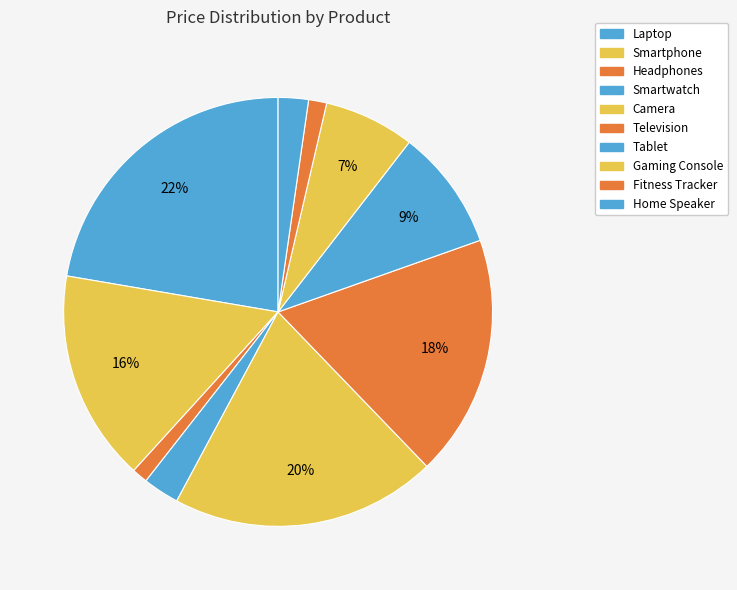

To the nearest percent, what is the difference between the Television and Laptop slice percentages?

4%